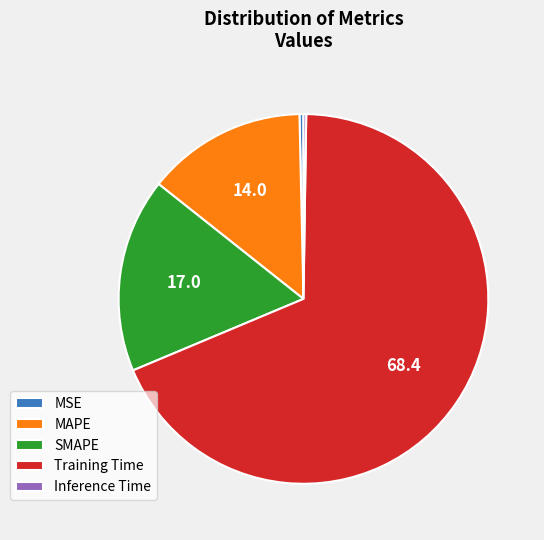

True or false: Training Time accounts for 68% of the total.

True